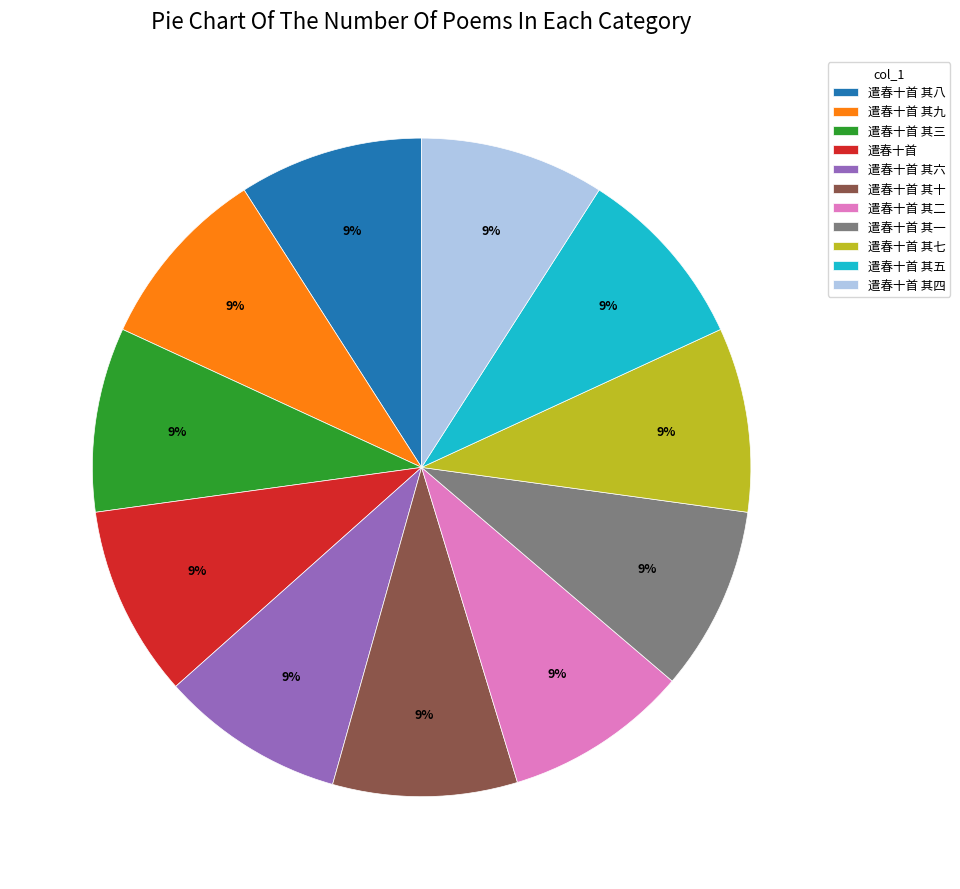

Does any single category account for the majority?

No